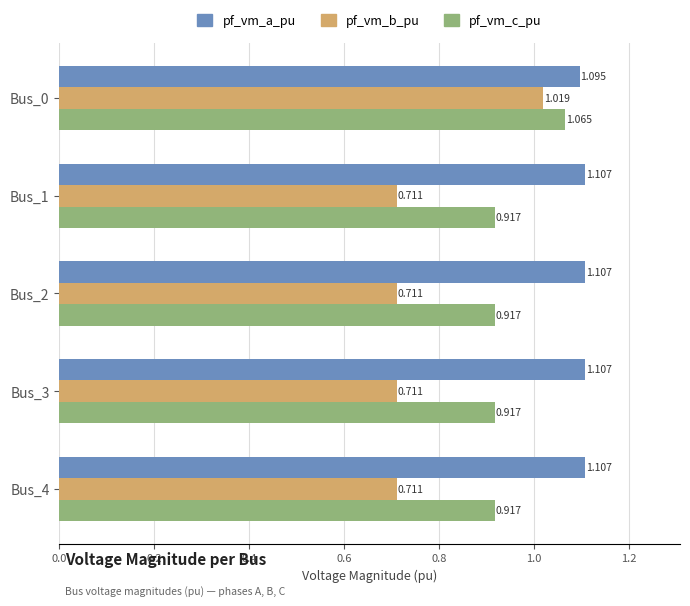

What is the sum of all pf_vm_c_pu values?

4.7